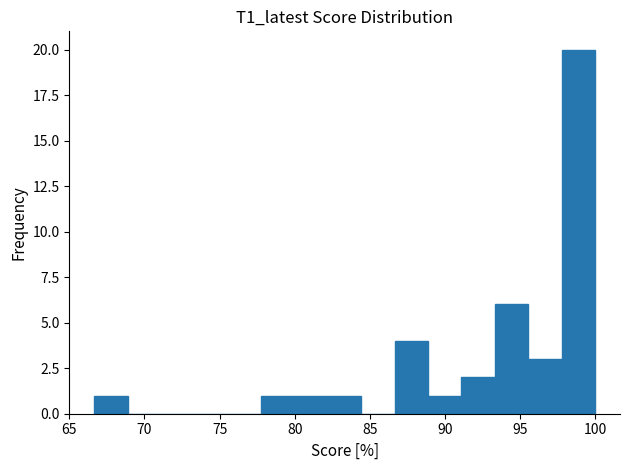

Over which range of the x-axis is the bar tallest?

98.0 to 100.0